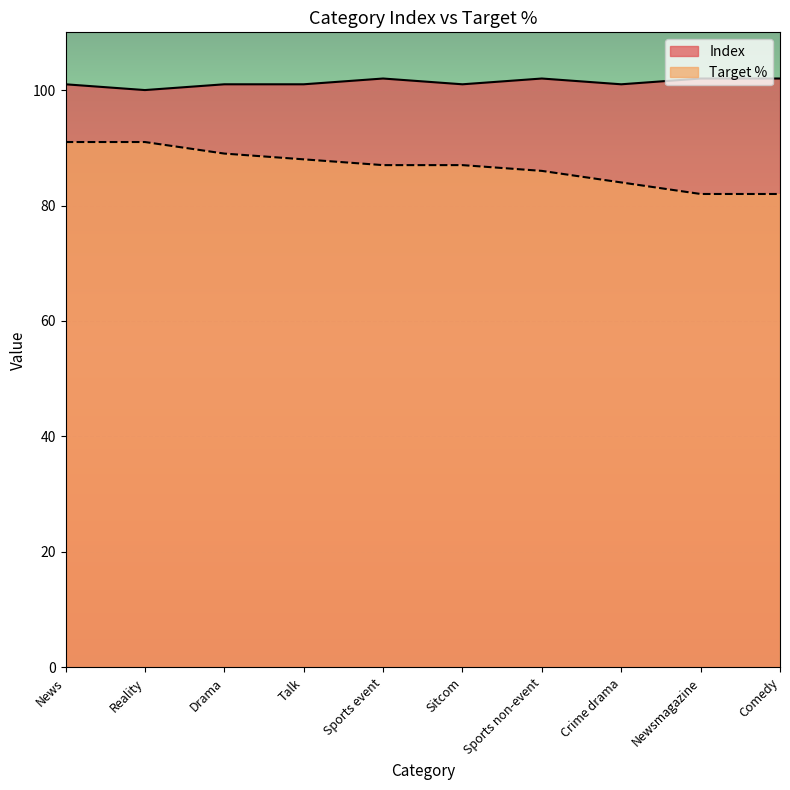

Which has a higher value, Crime drama or News?

Crime drama